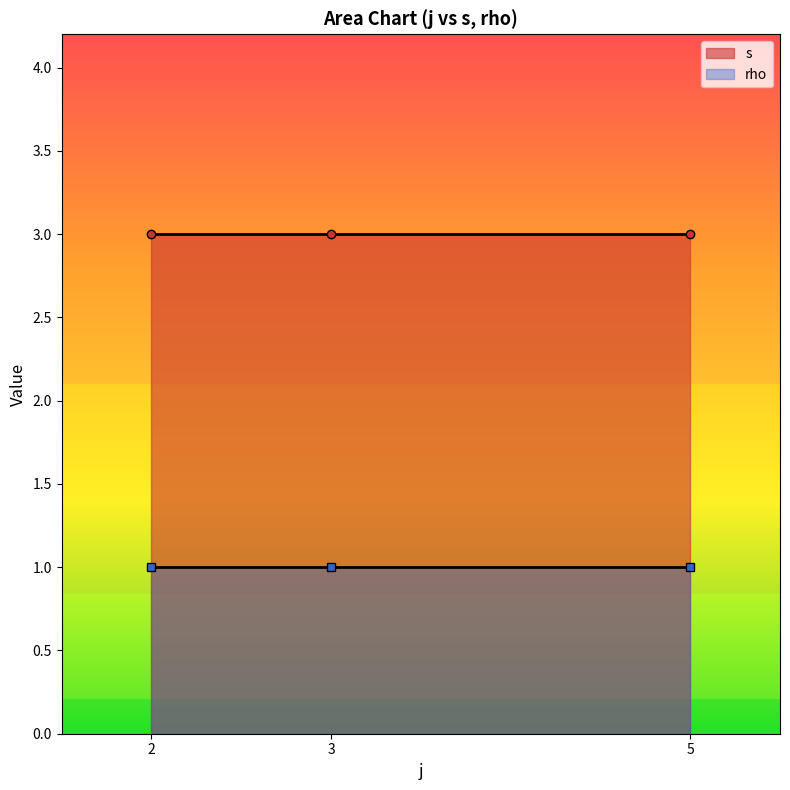

What is the highest value of the rho series?

1